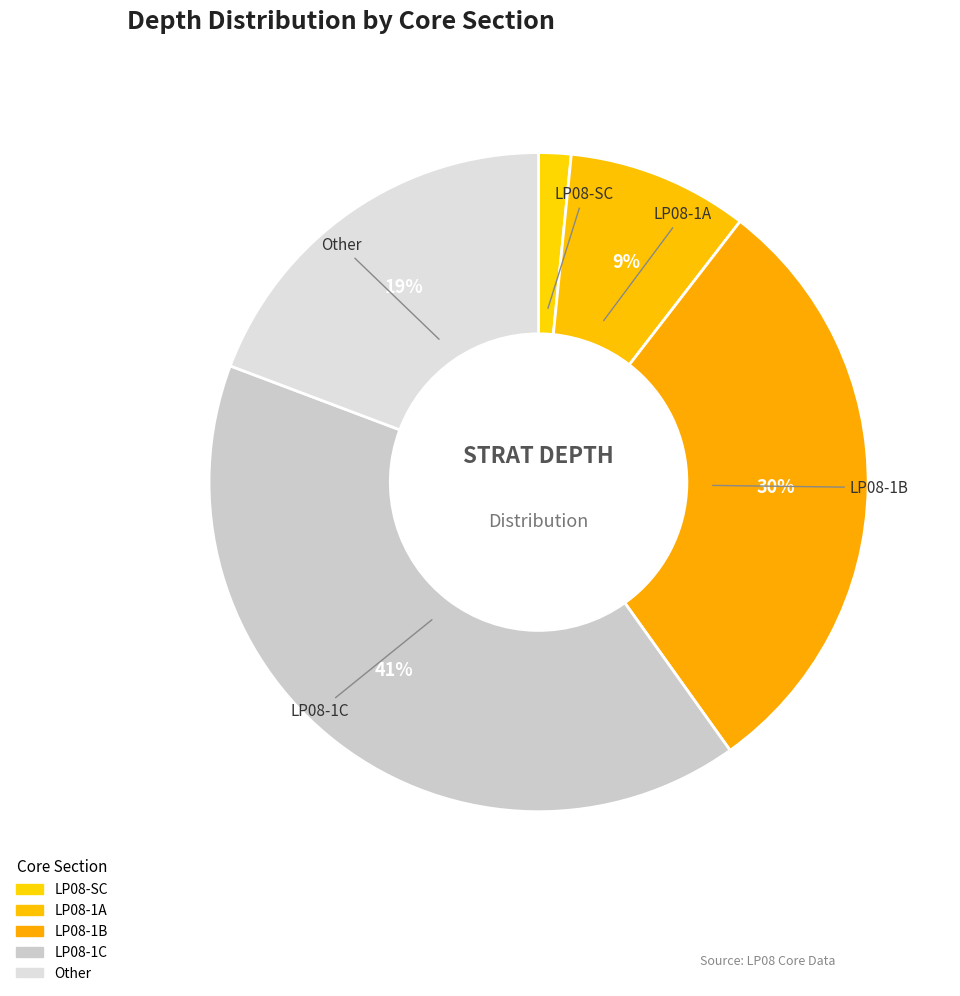

Is LP08-1B the majority of the pie?

No